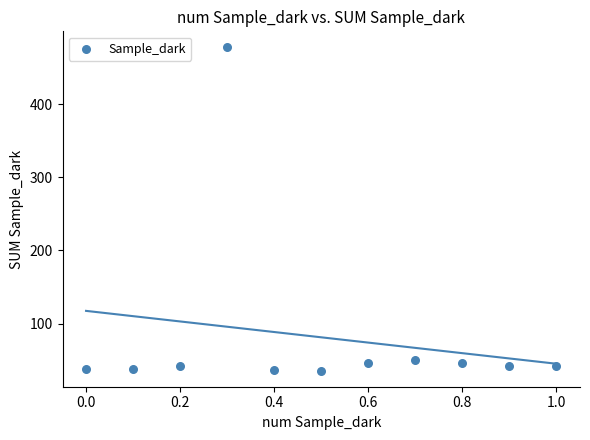

What is the range of Y values (max minus min)?

442.2